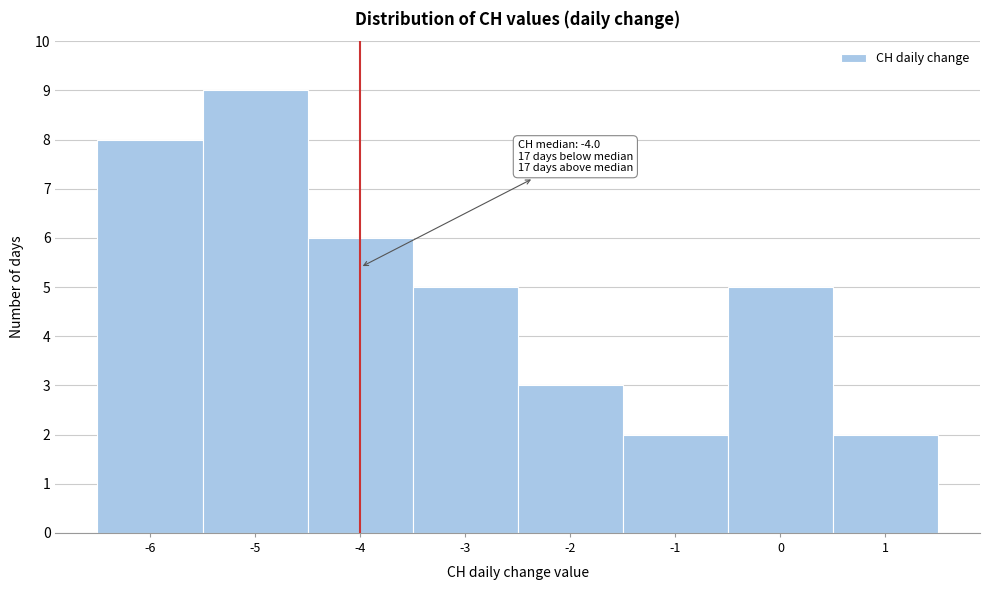

Which range on the x-axis has the tallest bar?

-5.5 to -4.5